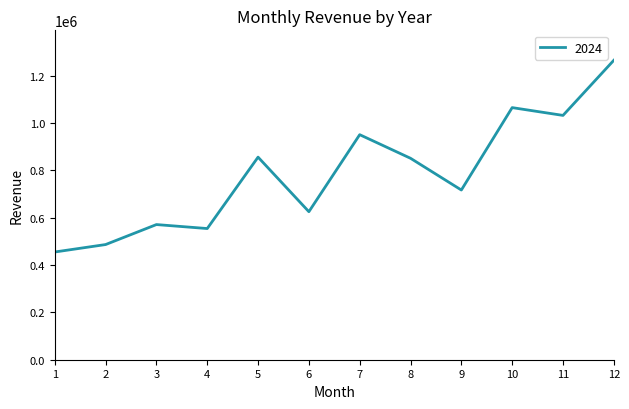

What is the difference between the values at 11 and 4?

477803.4